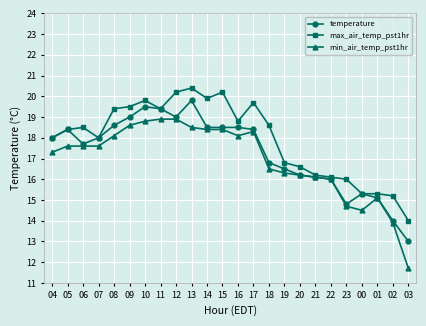

Reading left to right, transcribe all the data shown in this chart.

temperature: 04=18.0	05=18.4	06=17.7	07=18.0	08=18.6	09=19.0	10=19.5	11=19.4	12=19.0	13=19.8	14=18.5	15=18.5	16=18.5	17=18.4	18=16.8	19=16.5	20=16.2	21=16.1	22=16.0	23=14.8	00=15.3	01=15.1	02=14.0	03=13.0
max_air_temp_pst1hr: 04=18.0	05=18.4	06=18.5	07=18.0	08=19.4	09=19.5	10=19.8	11=19.4	12=20.2	13=20.4	14=19.9	15=20.2	16=18.8	17=19.7	18=18.6	19=16.8	20=16.6	21=16.2	22=16.1	23=16.0	00=15.3	01=15.3	02=15.2	03=14.0
min_air_temp_pst1hr: 04=17.3	05=17.6	06=17.6	07=17.6	08=18.1	09=18.6	10=18.8	11=18.9	12=18.9	13=18.5	14=18.4	15=18.4	16=18.1	17=18.3	18=16.5	19=16.3	20=16.2	21=16.1	22=16.0	23=14.7	00=14.5	01=15.1	02=13.9	03=11.7